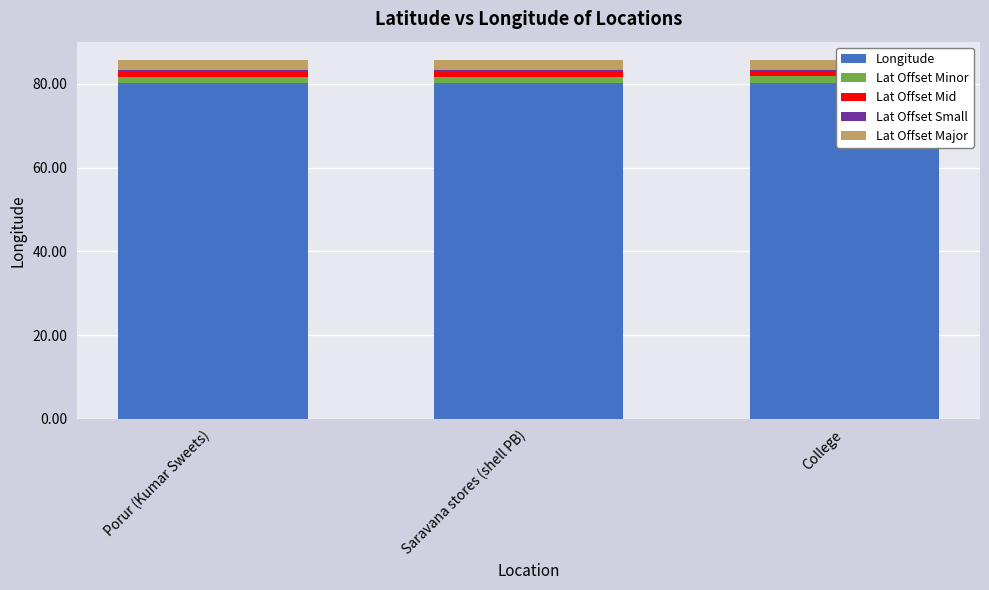

How many bars are there in each group?

5